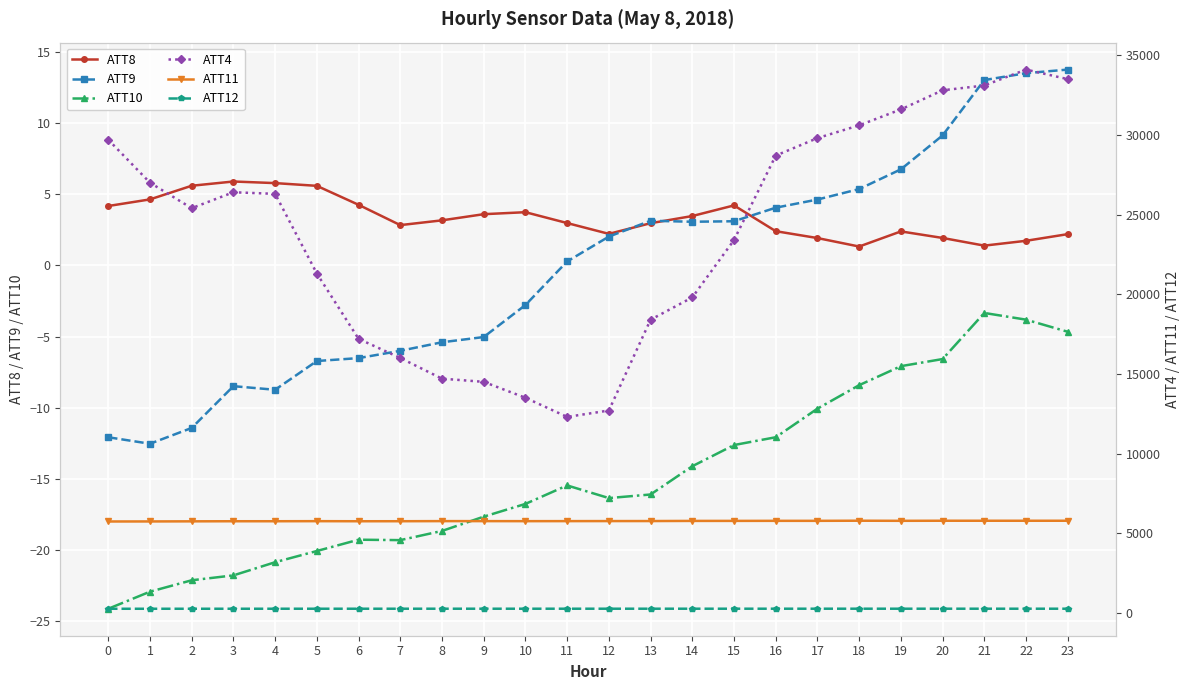

Reading left to right, what are all the values shown in this chart?

ATT8: 4.2	4.6	5.6	5.9	5.8	5.6	4.3	2.8	3.2	3.6	3.7	3.0	2.2	3.0	3.5	4.2	2.4	1.9	1.3	2.4	1.9	1.4	1.7	2.2
ATT9: -12.1	-12.5	-11.4	-8.5	-8.7	-6.7	-6.5	-6.0	-5.4	-5.0	-2.8	0.3	2.0	3.1	3.1	3.1	4.1	4.6	5.4	6.8	9.1	13.0	13.5	13.8
ATT10: -24.1	-22.9	-22.1	-21.8	-20.8	-20.1	-19.3	-19.3	-18.6	-17.6	-16.7	-15.4	-16.3	-16.1	-14.1	-12.6	-12.1	-10.1	-8.4	-7.1	-6.6	-3.3	-3.8	-4.7
ATT4: 29700.0	27000.0	25400.0	26400.0	26300.0	21300.0	17200.0	16000.0	14700.0	14500.0	13500.0	12300.0	12700.0	18400.0	19800.0	23400.0	28700.0	29800.0	30600.0	31600.0	32800.0	33100.0	34100.0	33500.0
ATT11: 5735.3	5738.1	5744.8	5750.9	5750.8	5755.8	5750.3	5751.9	5758.7	5758.2	5755.8	5758.2	5760.9	5762.6	5771.1	5772.7	5776.1	5776.1	5783.6	5777.2	5782.3	5781.4	5781.0	5781.6
ATT12: 257.2	257.4	258.0	258.7	258.9	259.5	259.0	259.7	260.3	260.0	260.1	260.2	260.2	260.4	260.4	260.6	260.7	260.8	261.0	260.3	260.4	260.5	260.1	260.2